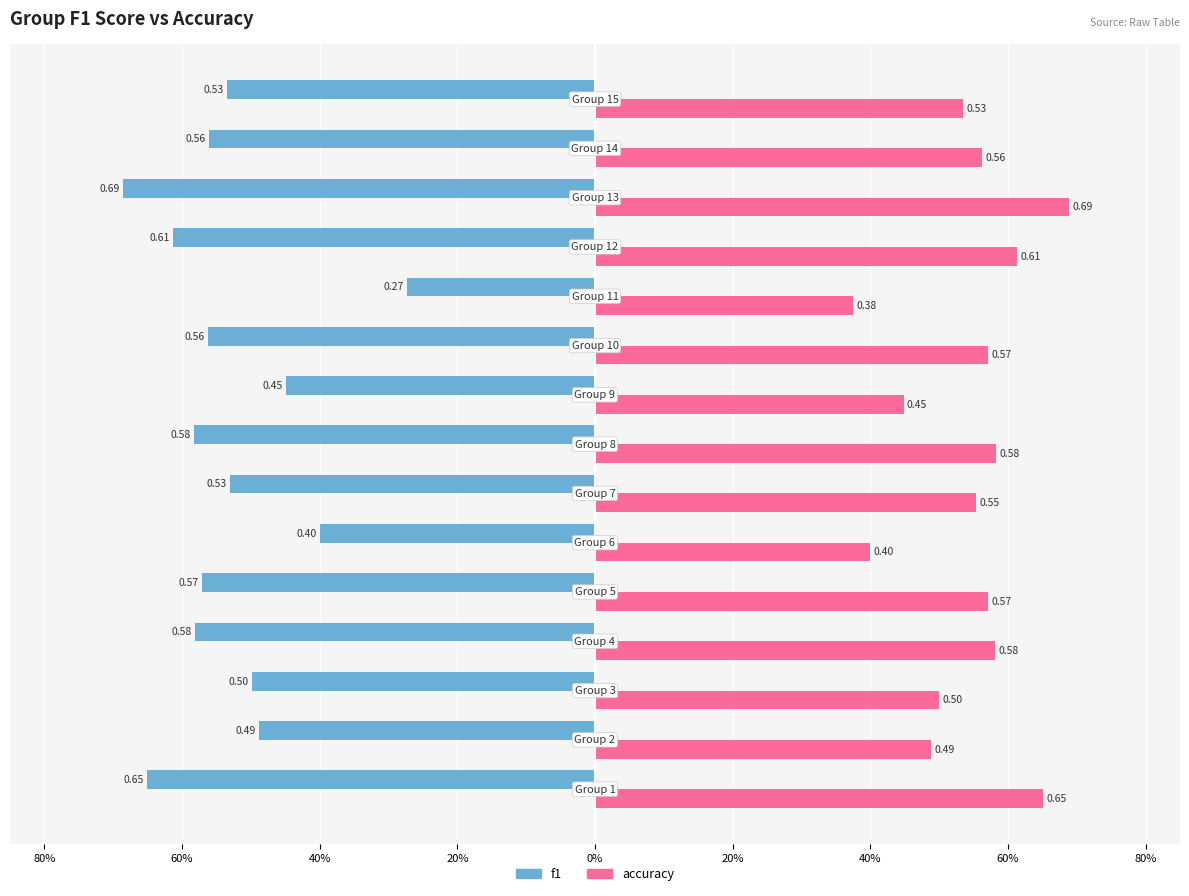

What is the greatest value displayed?

0.7